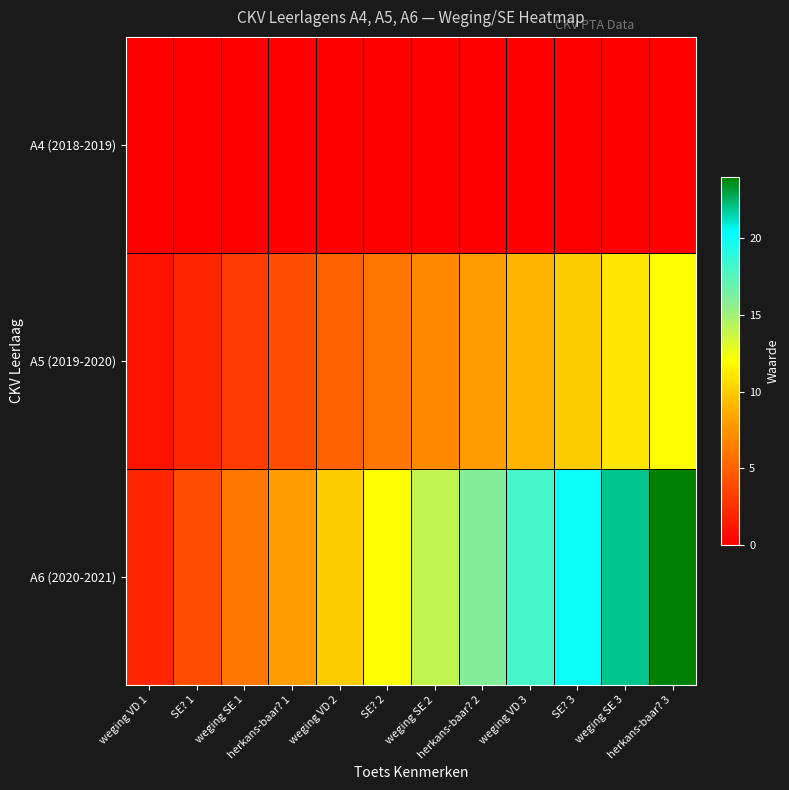

Rank the series by their maximum value, from highest to lowest.

A6 (2020-2021), A5 (2019-2020), A4 (2018-2019)